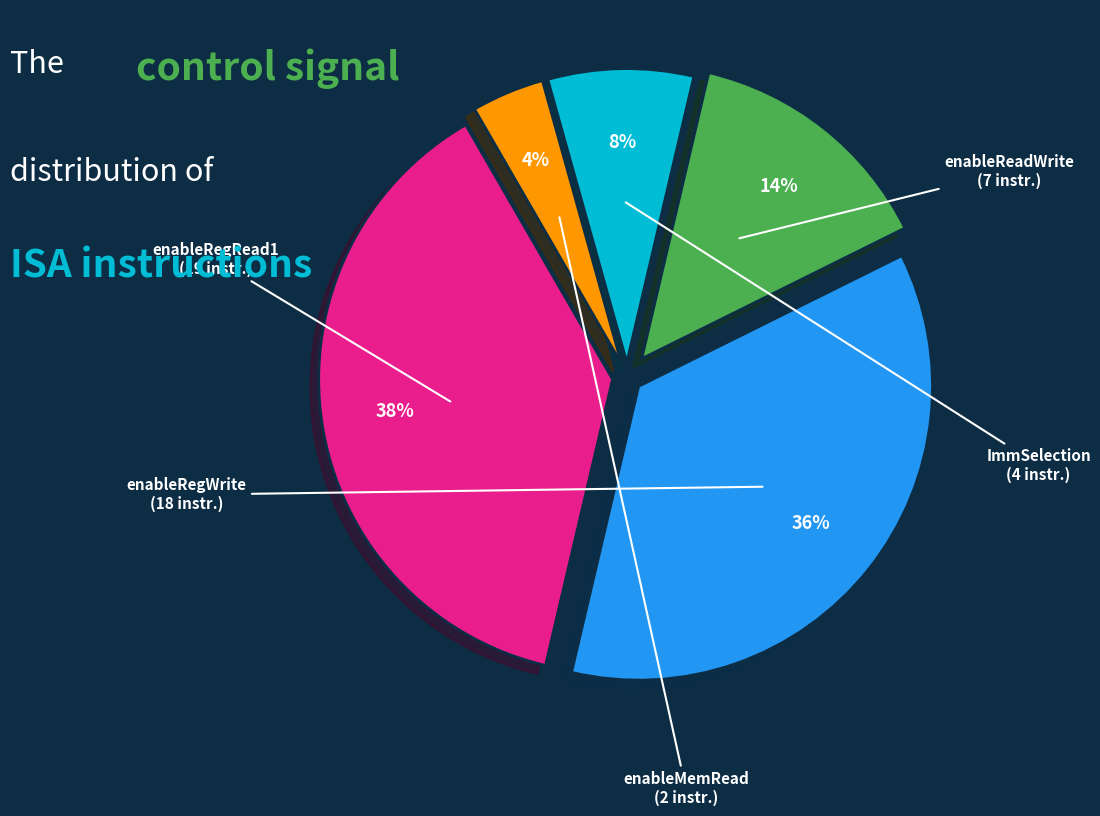

How many segments does this pie chart have?

5